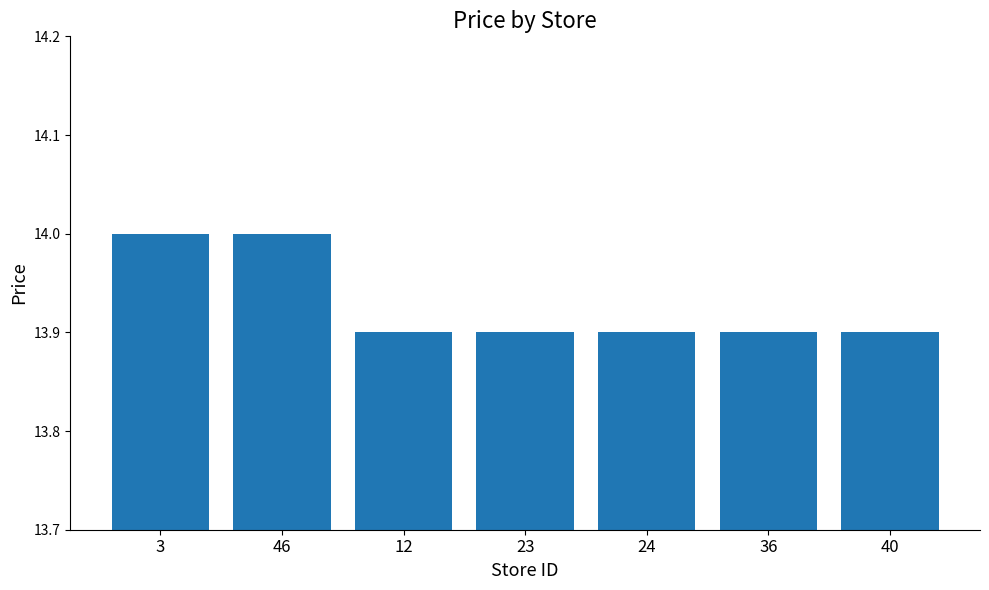

Is it true that the value at 46 is 9.6?

False